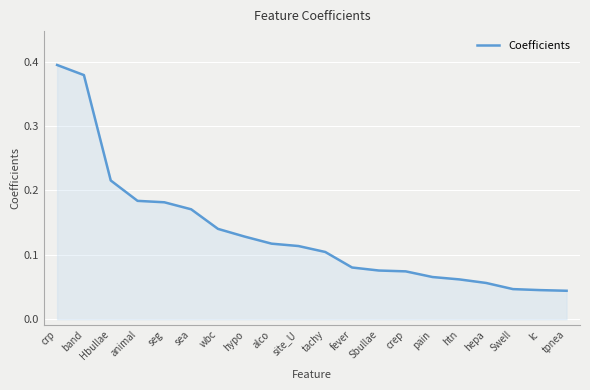

Is it true that the value at seg is 0.3?

False